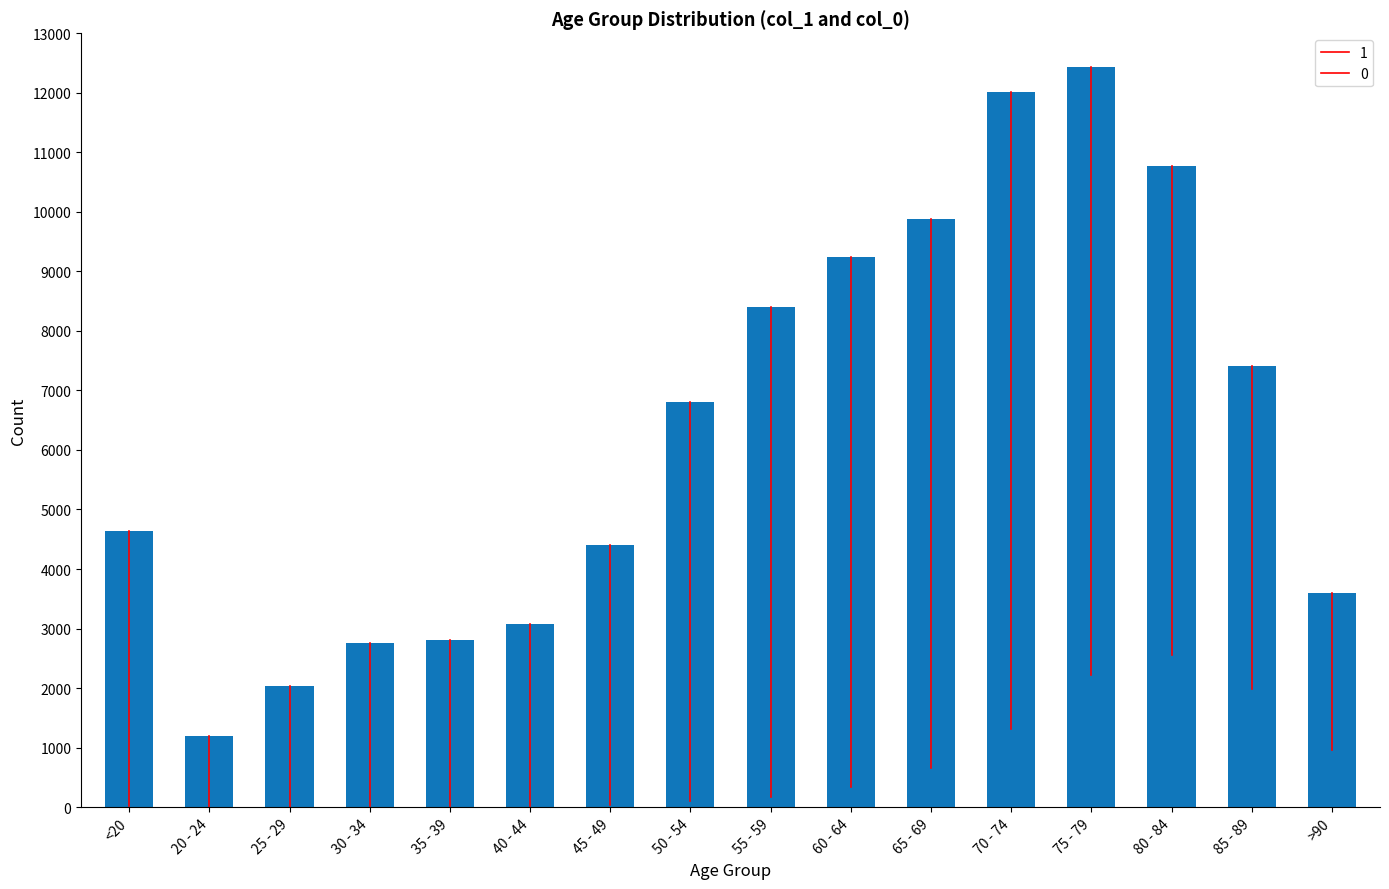

Are the bars horizontal?

No